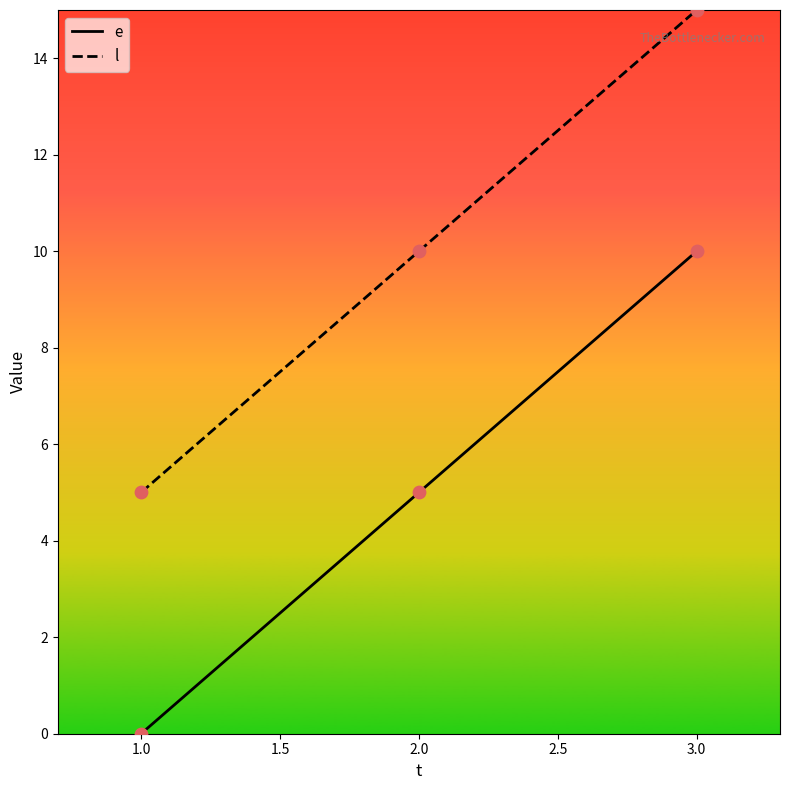

What is the spread (max minus min) of values at 1.0?

5